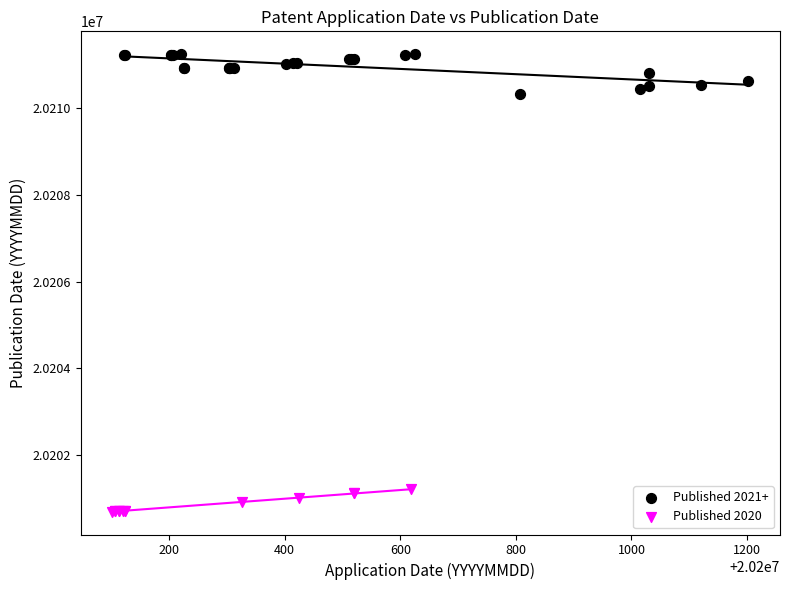

Which series reaches the minimum Y coordinate?

Published 2020